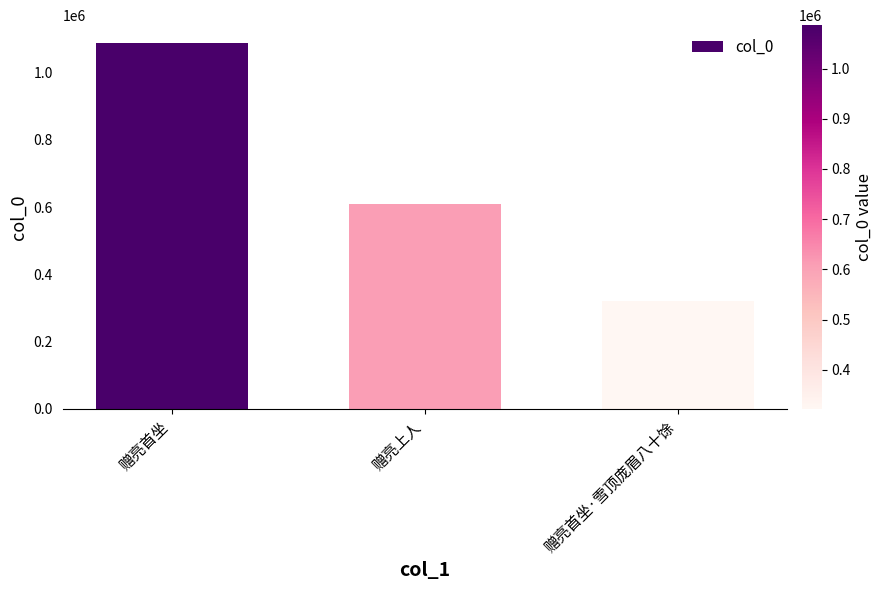

The value at 赠亮上人 is 909255. True or false?

False